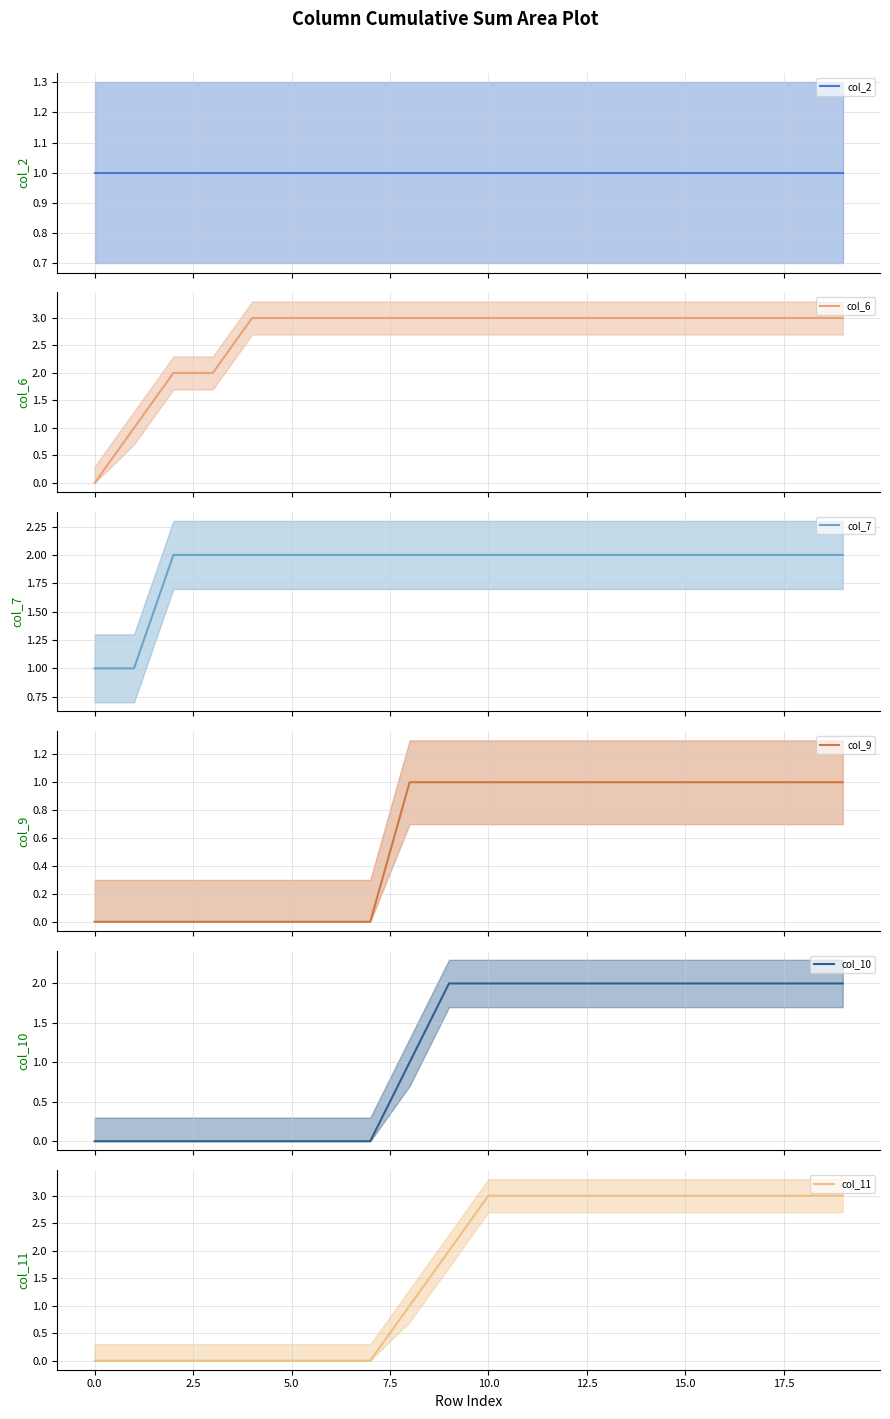

What value does the col_7 mean series have at 12.5?

2